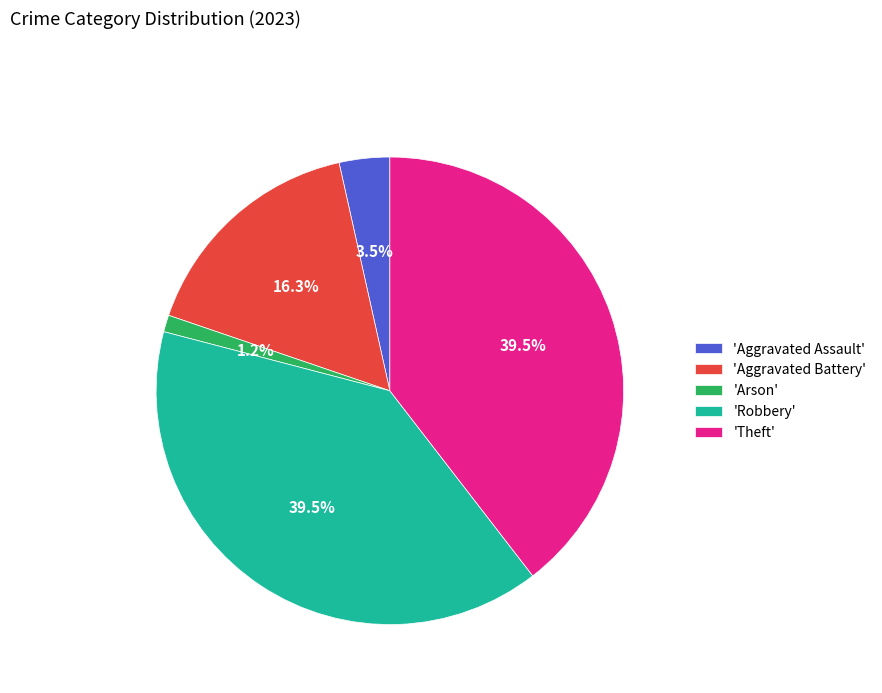

What percentage is NOT represented by 'Robbery'?

60.5%